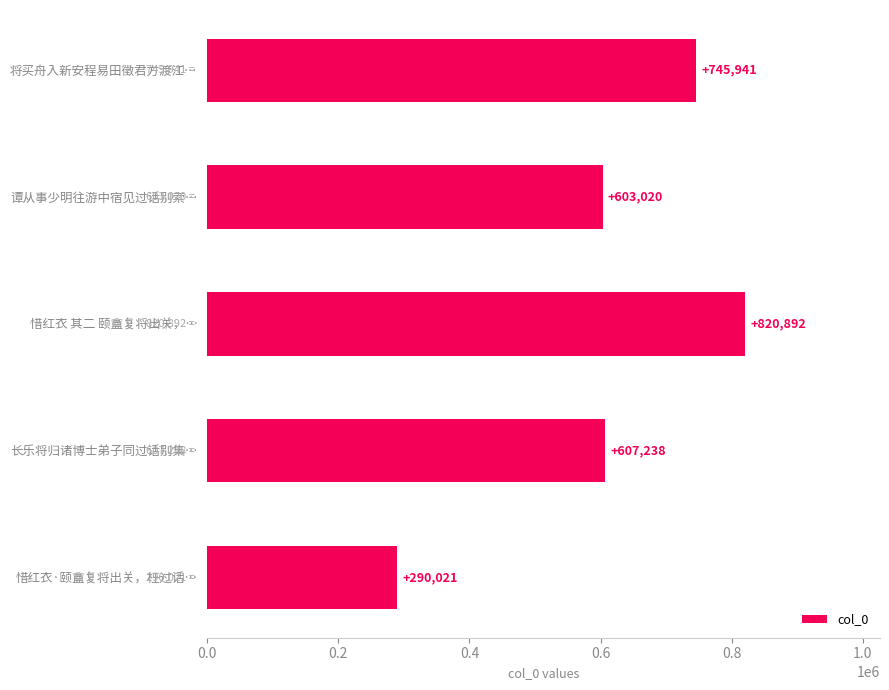

Reading top to bottom, what are all the values shown in this chart?

745941	603020	820892	607238	290021